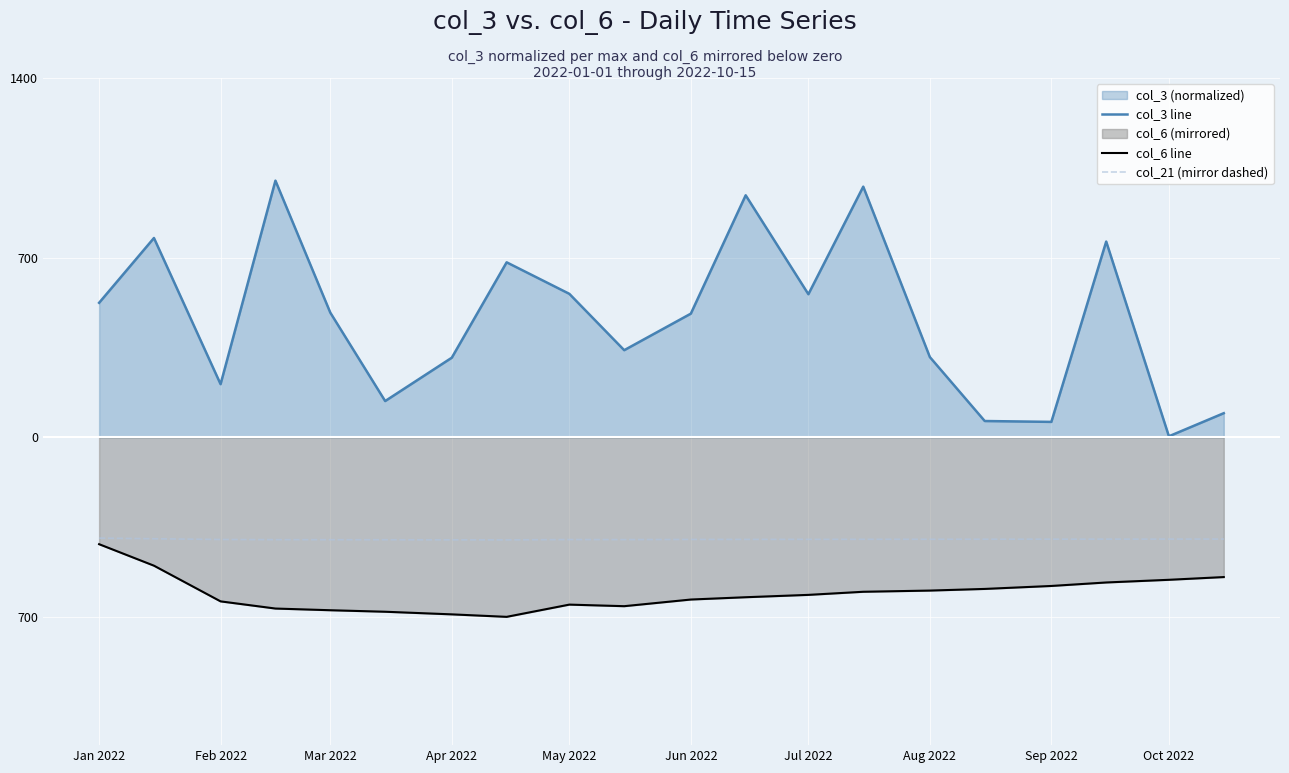

How many categories are shown in the chart?

20